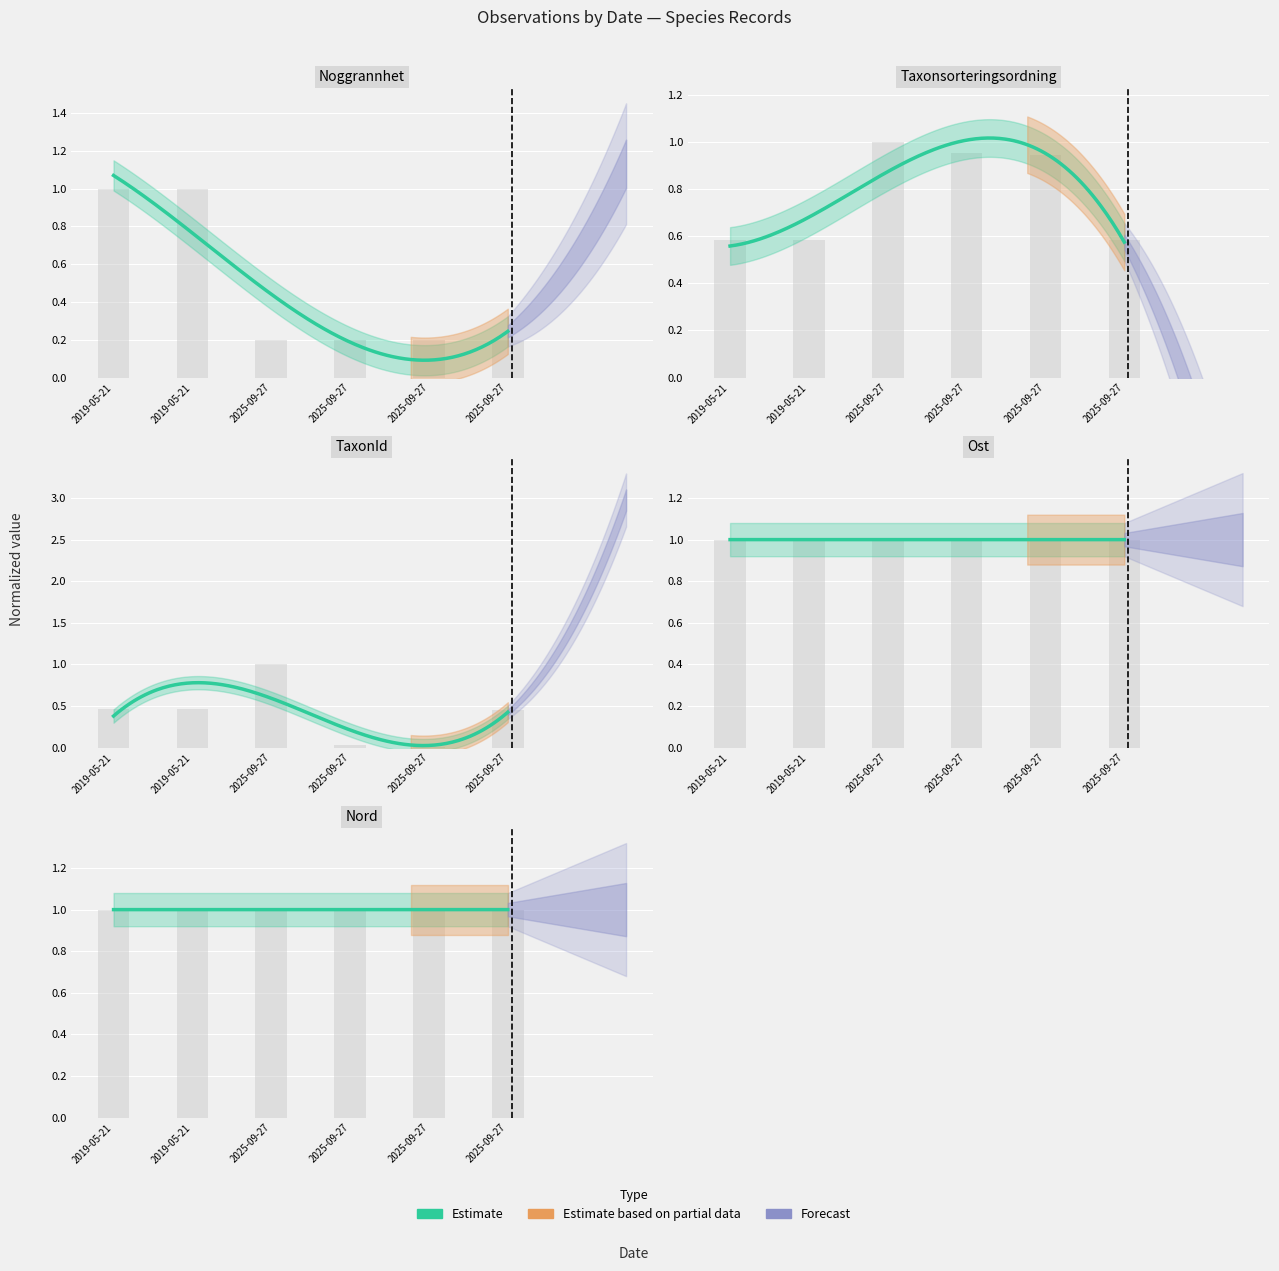

True or false: Ost has a value of 1.0 at 2019-05-21.

True